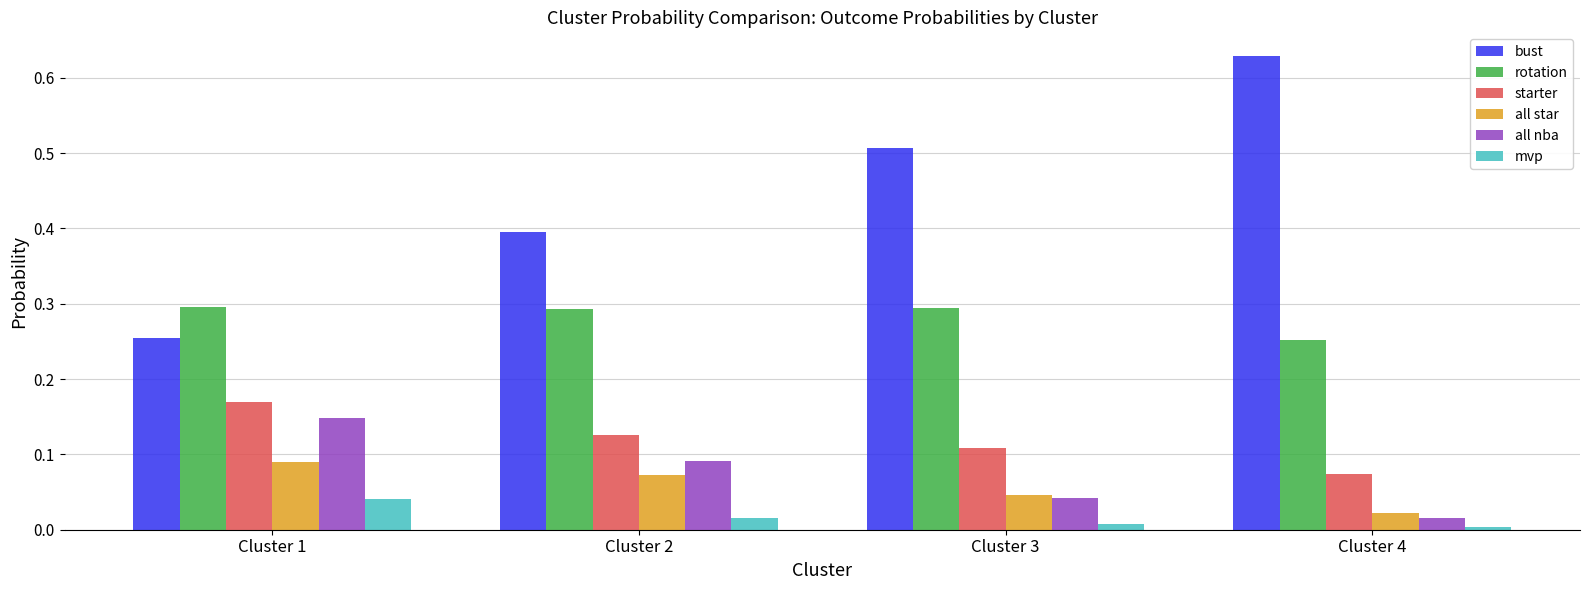

Is the value of rotation at Cluster 1 greater than the value of mvp at Cluster 1?

Yes